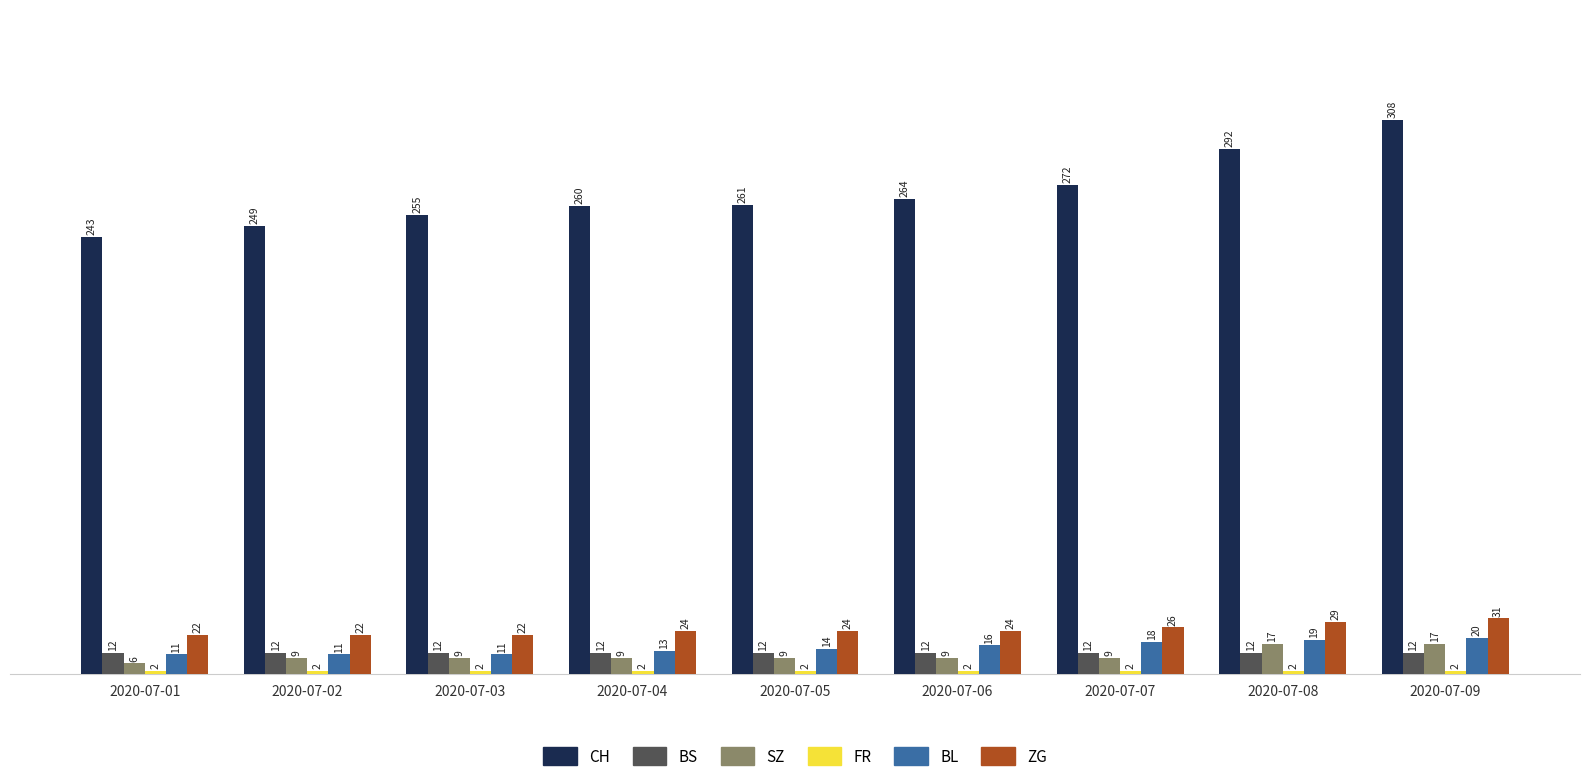

Where is BL nearest to the value 15?

2020-07-05